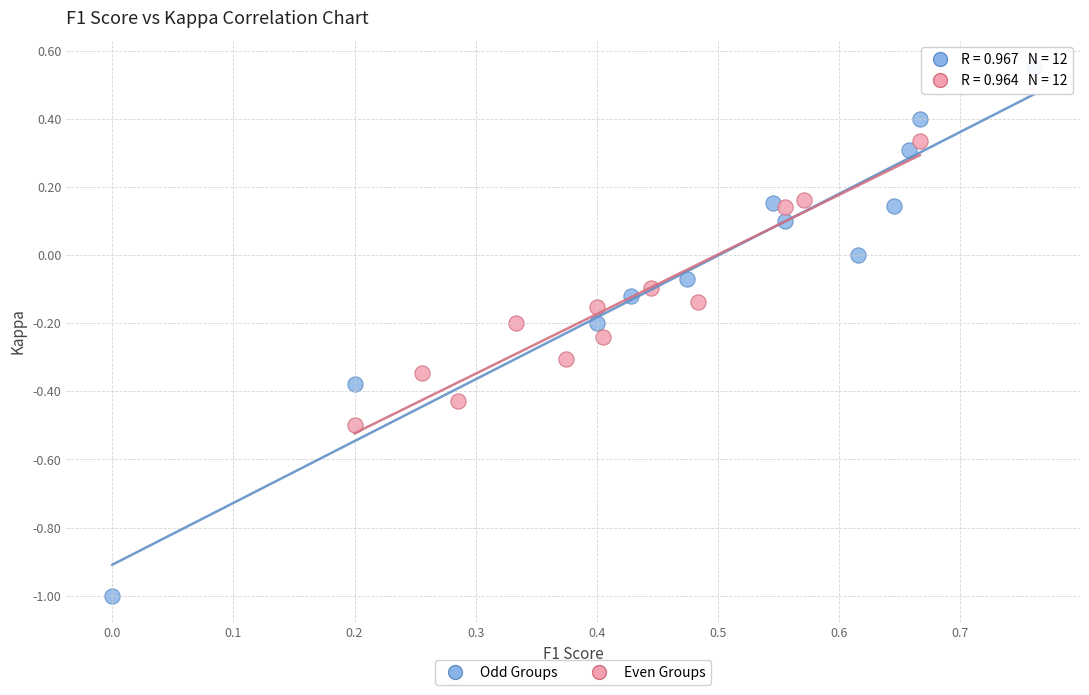

Which series contains the highest Y value?

Odd Groups